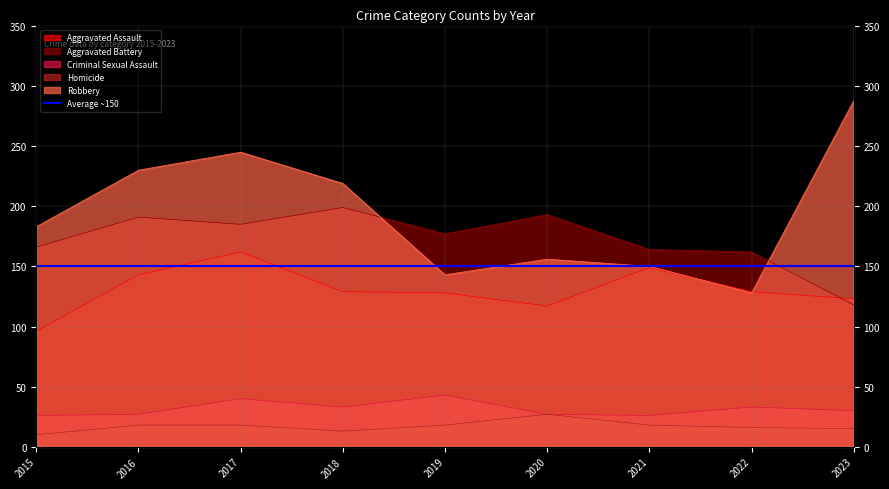

List the series in order of their peak value, highest first.

Robbery, Aggravated Battery, Aggravated Assault, Criminal Sexual Assault, Homicide